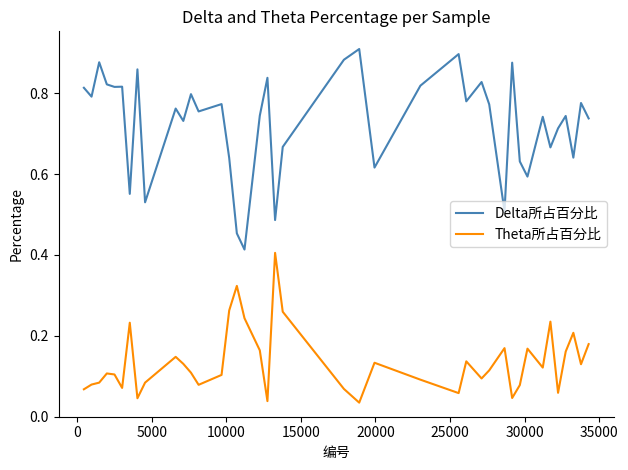

True or false: Delta所占百分比 and Theta所占百分比 cross at least once.

False